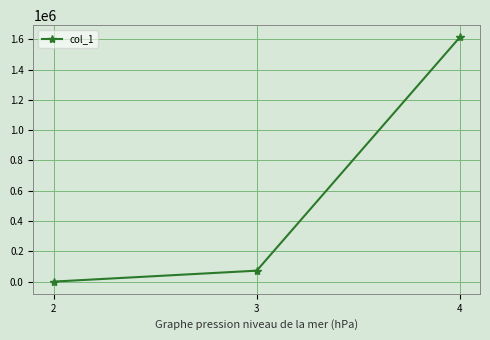

Rank the categories by value from highest to lowest.

4, 3, 2